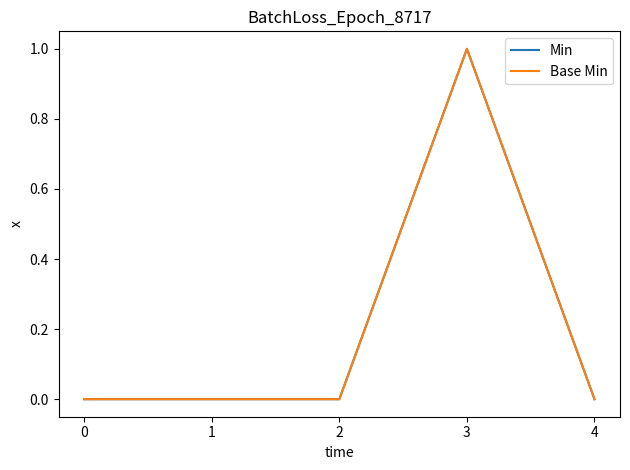

Does the chart have visible grid lines?

No